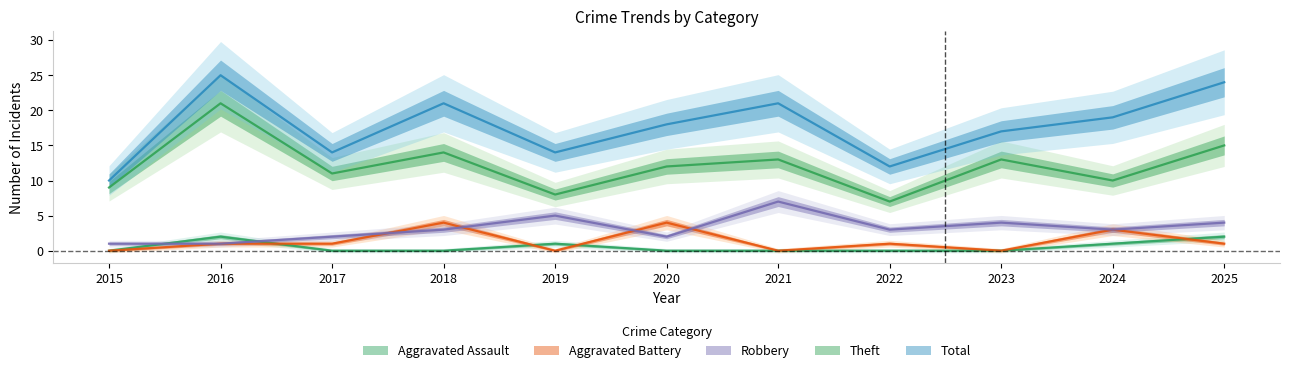

Where is the first local maximum for Robbery?

2019